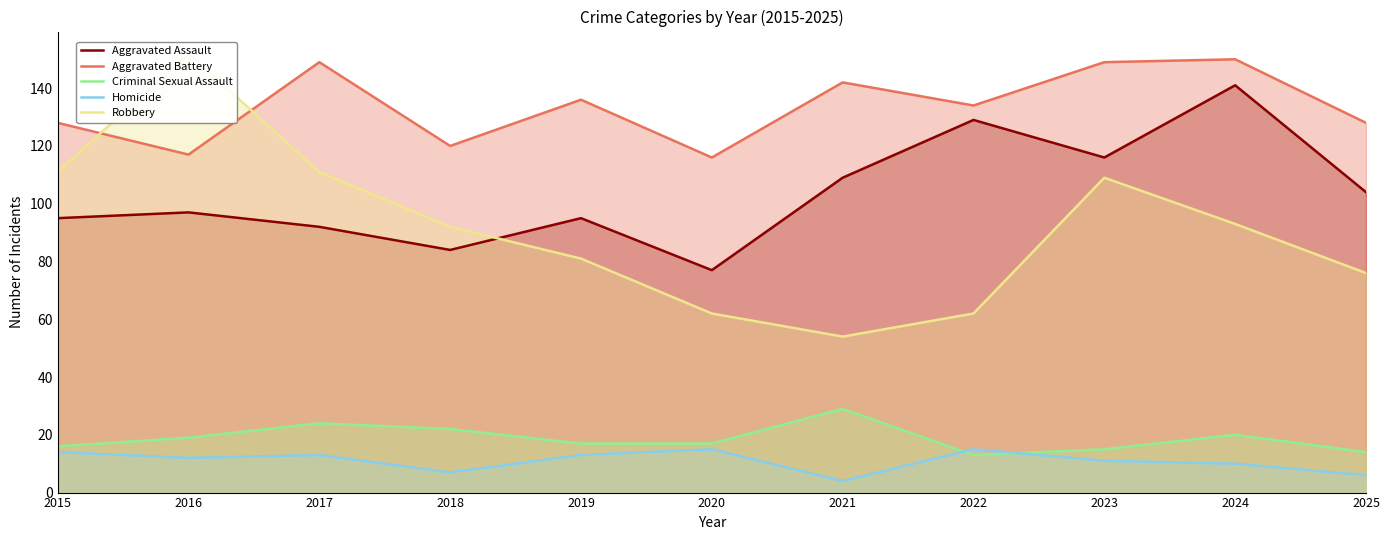

Which series has the largest total across all categories?

Aggravated Battery